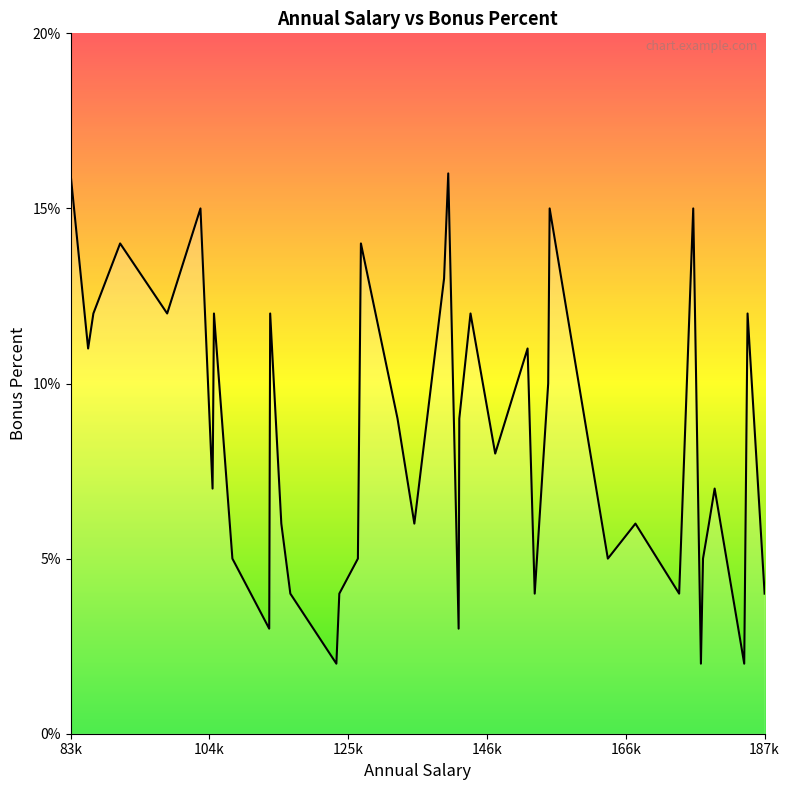

What is the difference between the maximum and minimum values?

14